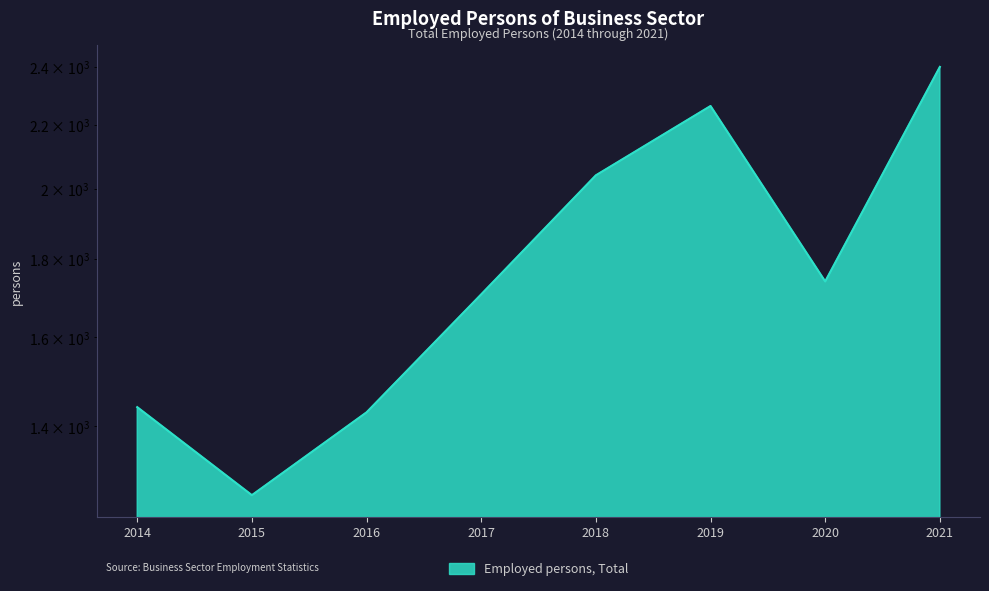

Reading right to left, extract all data points from this chart.

2400.0	1740.0	2263.3	2040.0	1706.7	1430.0	1263.1	1441.2